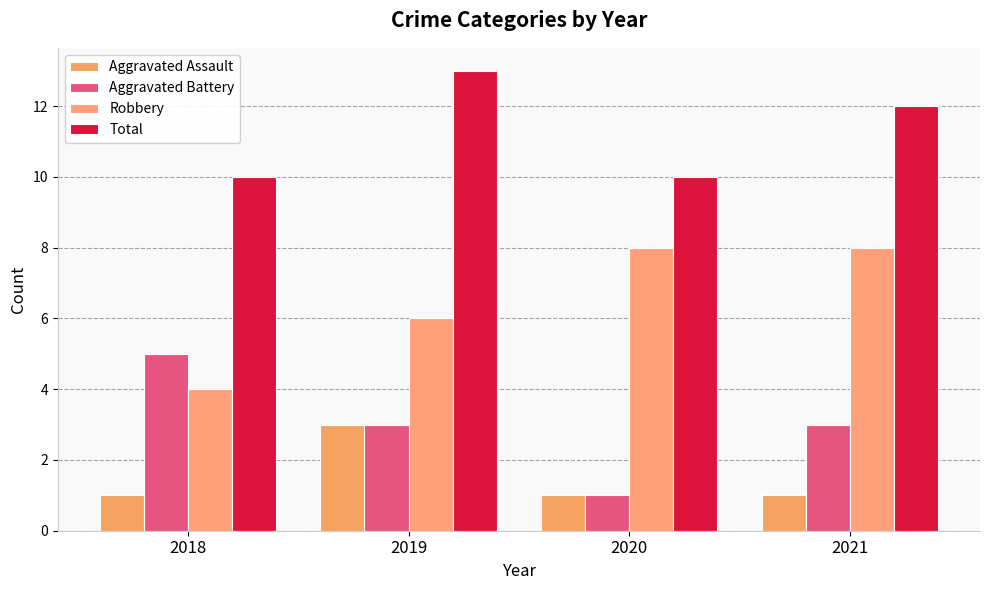

What is the spread (max minus min) of values at 2021?

11